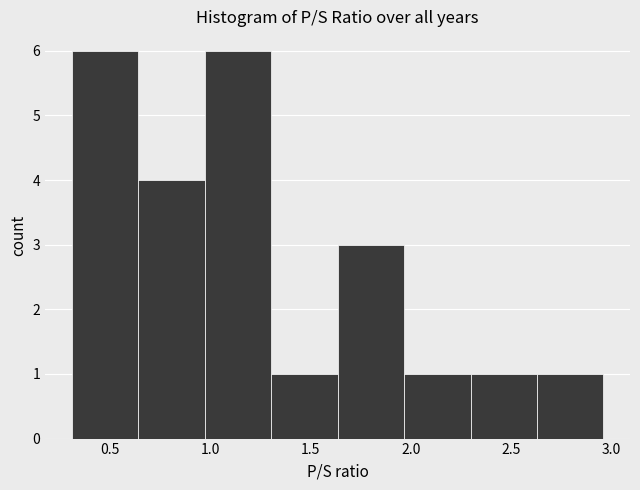

How tall is the bar that spans 0.65 to 0.95 on the x-axis? Neither the bar edges nor the heights are printed on the chart, so give them approximately, as read against the axes.

4